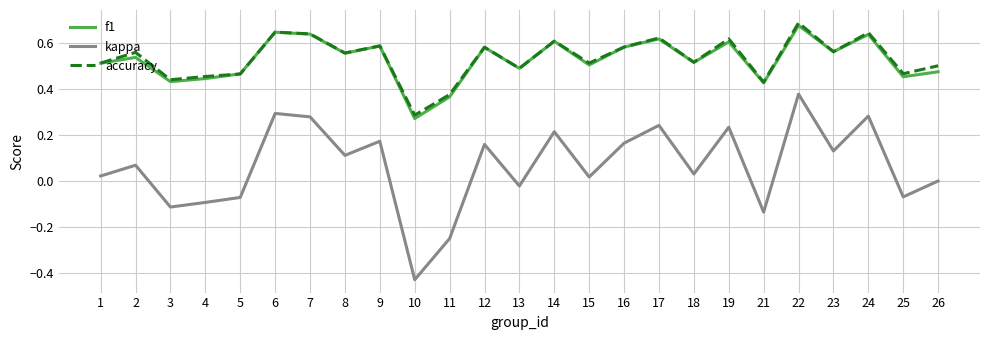

Is the value of accuracy at 22 greater than the value of kappa at 14?

Yes